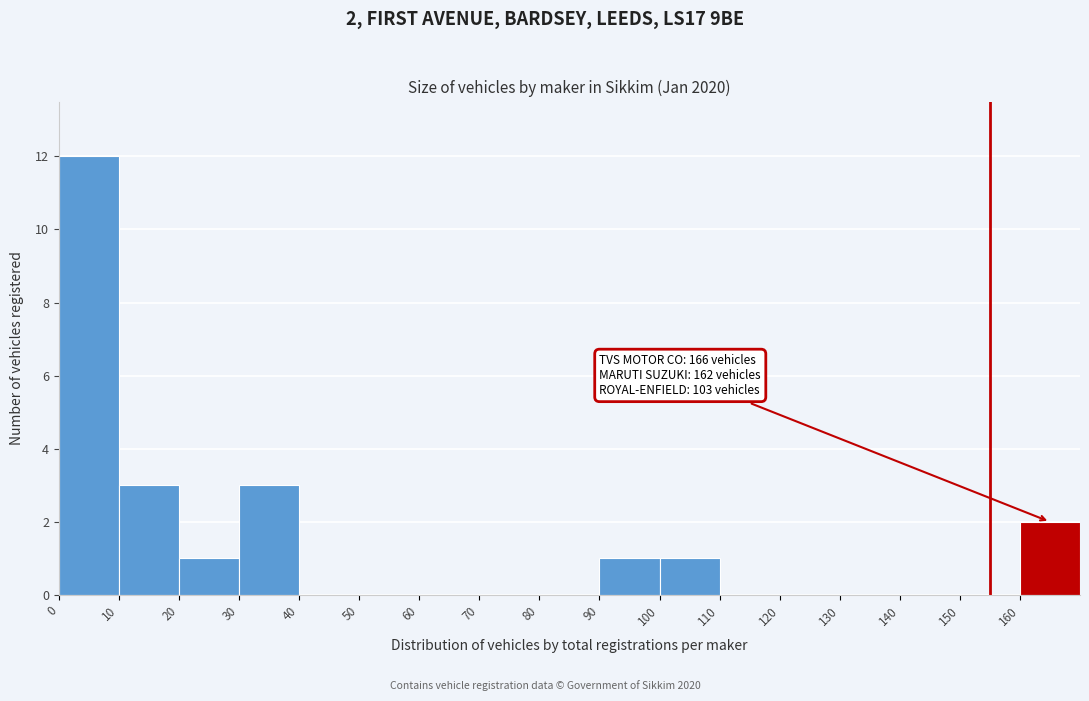

Which range on the x-axis has the tallest bar?

0 to 10